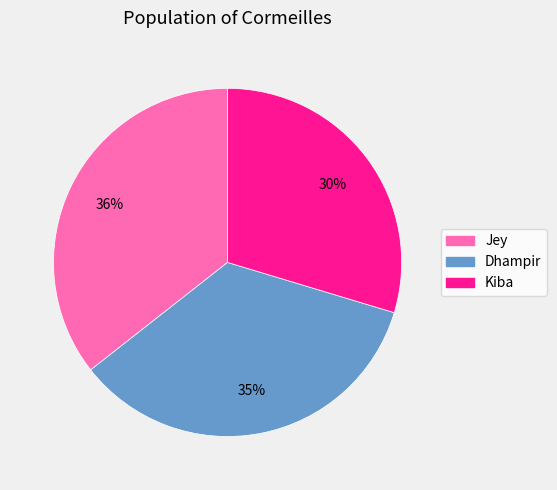

Count the number of slices in the pie.

3